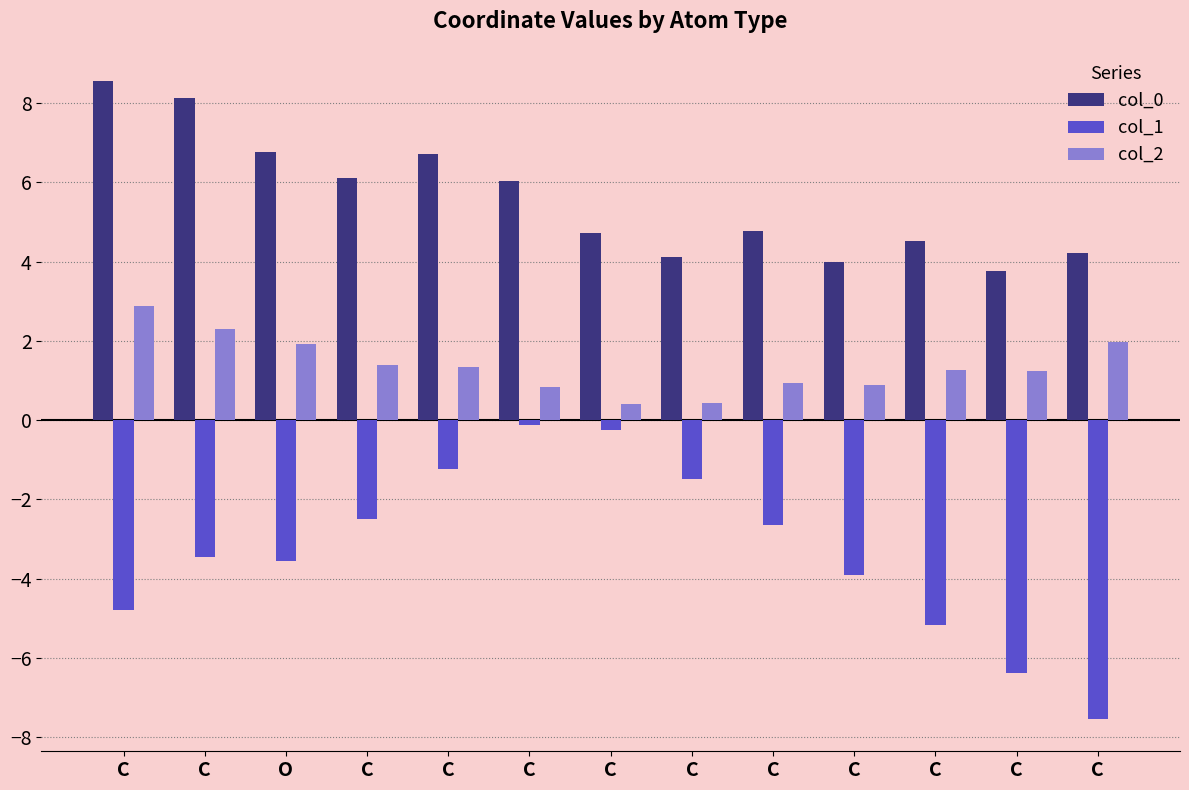

Rank the series by their maximum value, from lowest to highest.

col_1, col_2, col_0